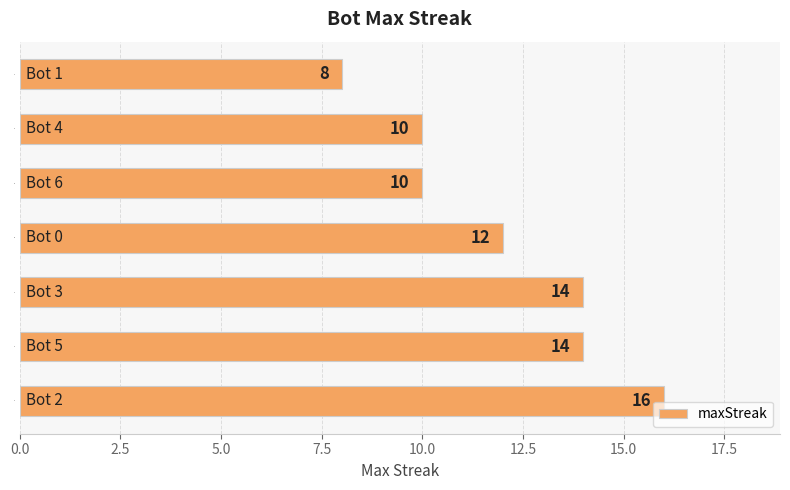

Which category has the lowest value across all series?

1